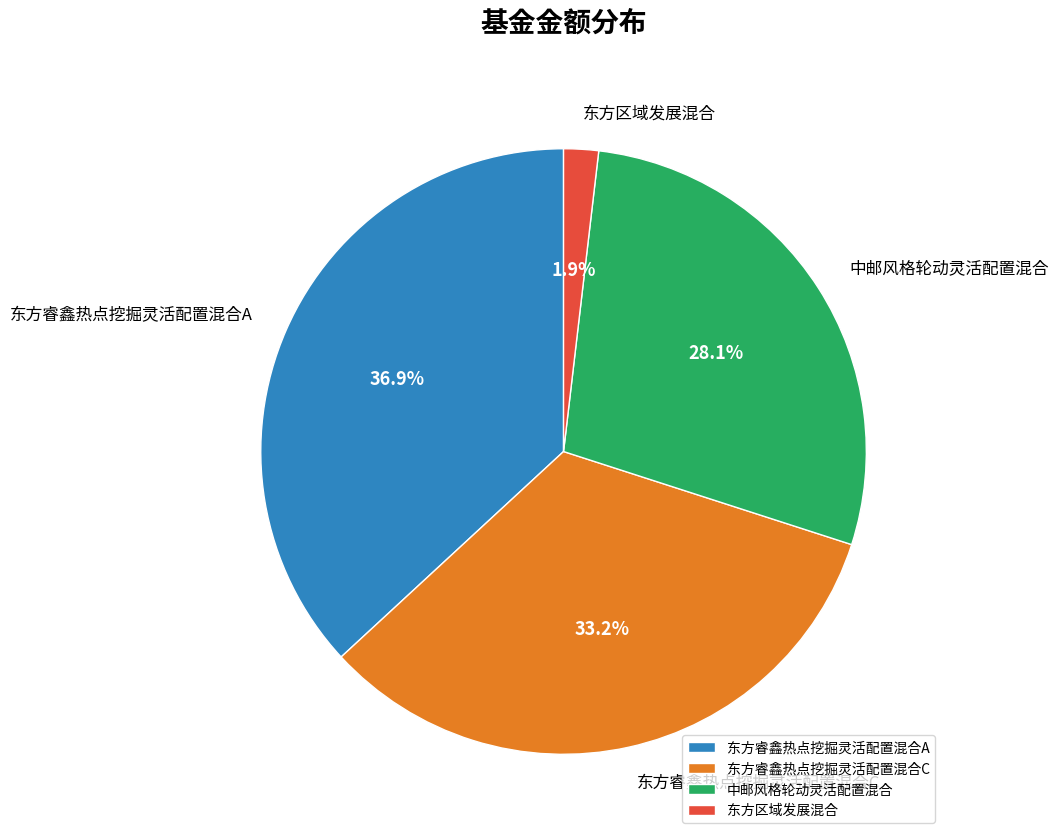

How much of the chart is everything except 东方区域发展混合?

98.1%